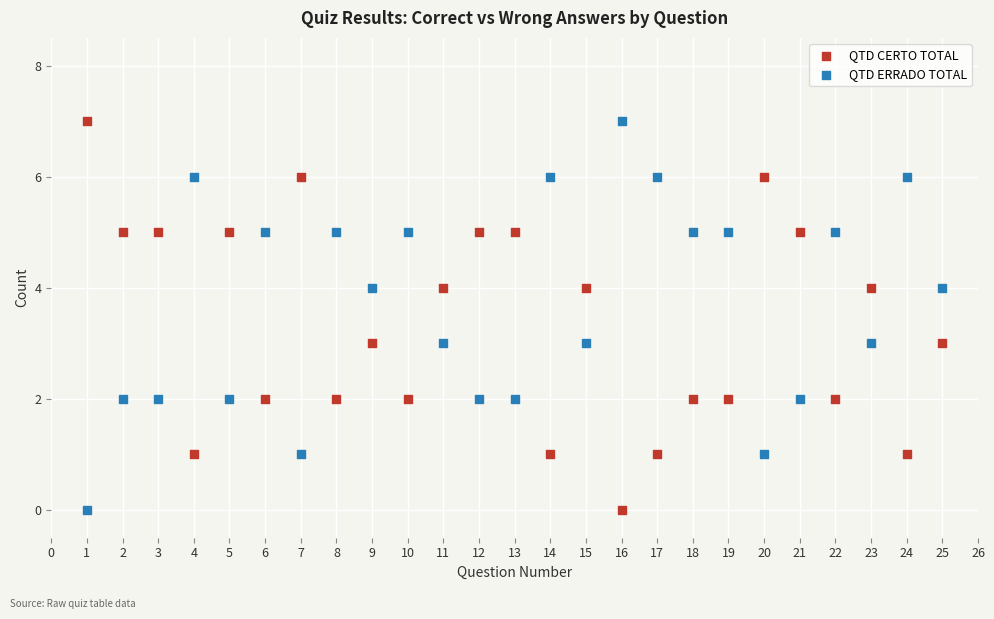

What is the X range (max minus min) for the scatter plot?

24